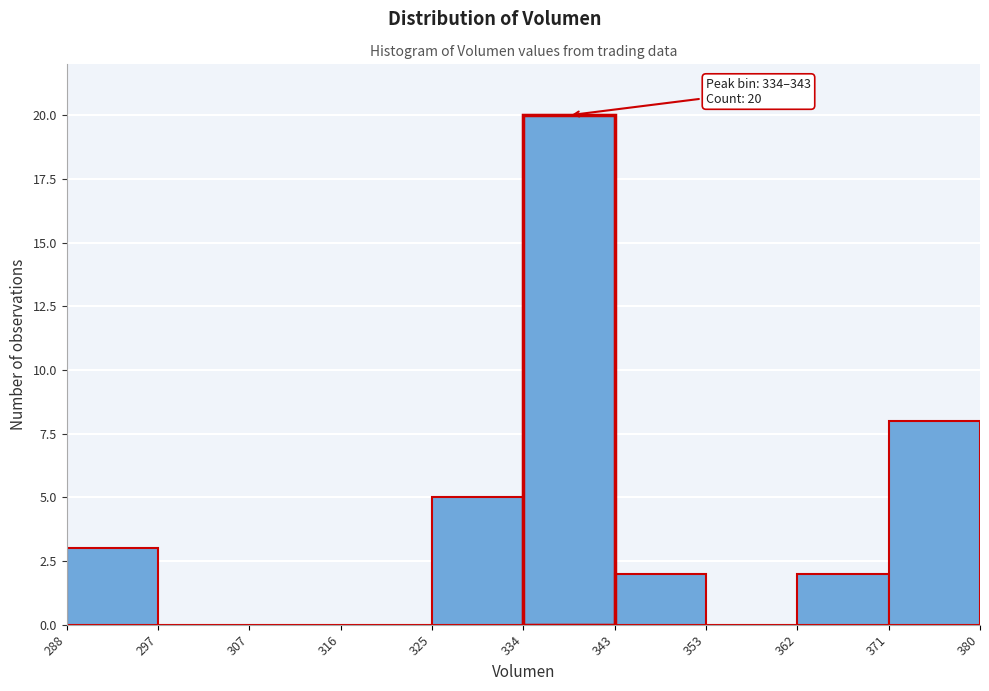

Over which range of the x-axis is the bar tallest?

334 to 343